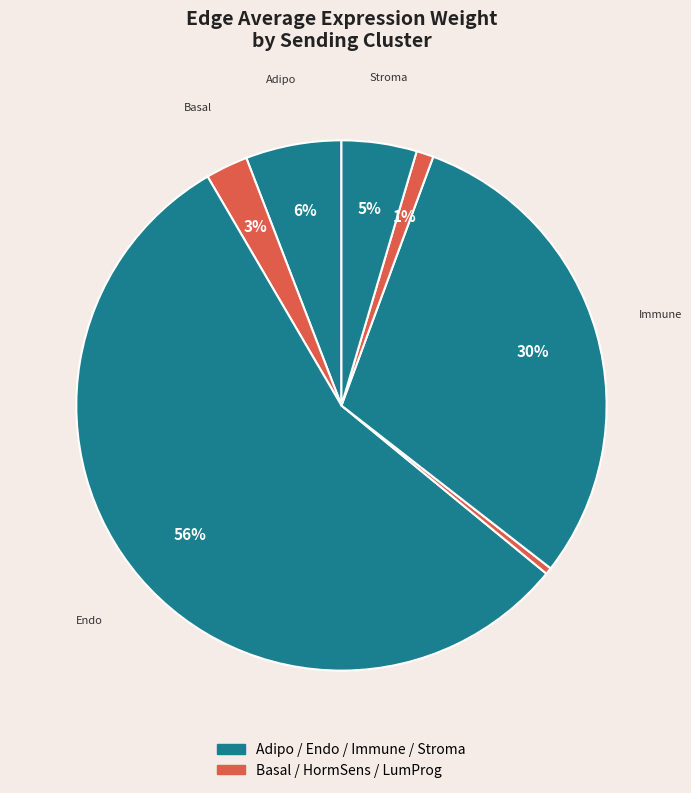

Count the number of slices in the pie.

7